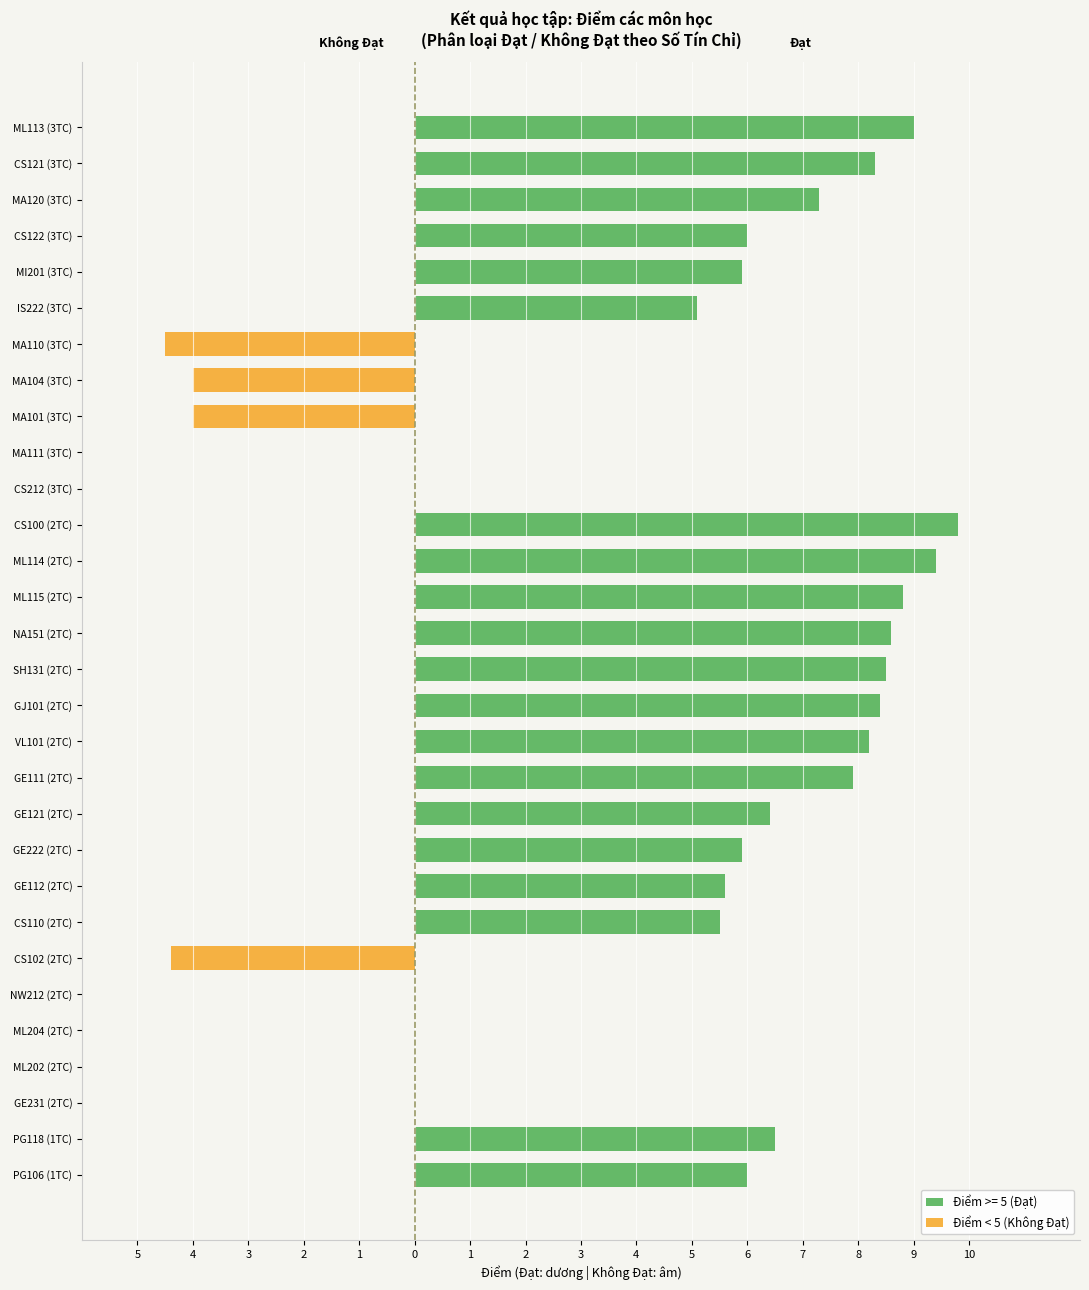

Is it true that the value at MA110 (3TC) is -6.1?

False